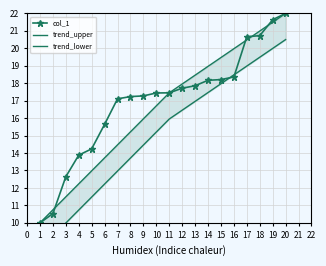

Where is col_1 nearest to the value 16?

6